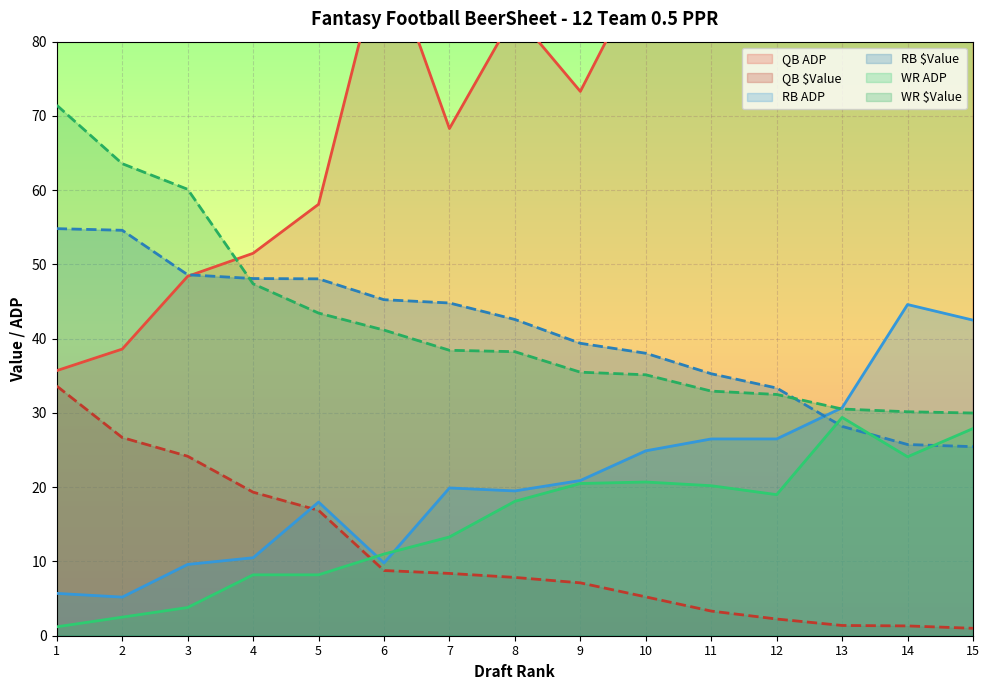

Reading left to right, extract all data points from this chart.

QB ADP: 35.7	38.6	48.4	51.5	58.1	93.0	68.3	83.8	73.3	90.5	124.1	123.6	128.6	116.8	113.8
QB $Value: 33.6	26.7	24.2	19.3	16.9	8.8	8.4	7.8	7.1	5.2	3.3	2.2	1.4	1.3	1.0
RB ADP: 5.7	5.2	9.6	10.5	18.0	9.8	19.9	19.5	20.9	24.9	26.5	26.5	30.7	44.6	42.5
RB $Value: 54.8	54.6	48.6	48.1	48.1	45.2	44.8	42.6	39.4	38.0	35.3	33.4	28.2	25.8	25.5
WR ADP: 1.2	2.5	3.8	8.2	8.2	11.0	13.3	18.1	20.5	20.7	20.2	19.0	29.4	24.1	27.9
WR $Value: 71.4	63.6	60.1	47.4	43.5	41.2	38.4	38.2	35.5	35.1	32.9	32.5	30.5	30.2	30.0